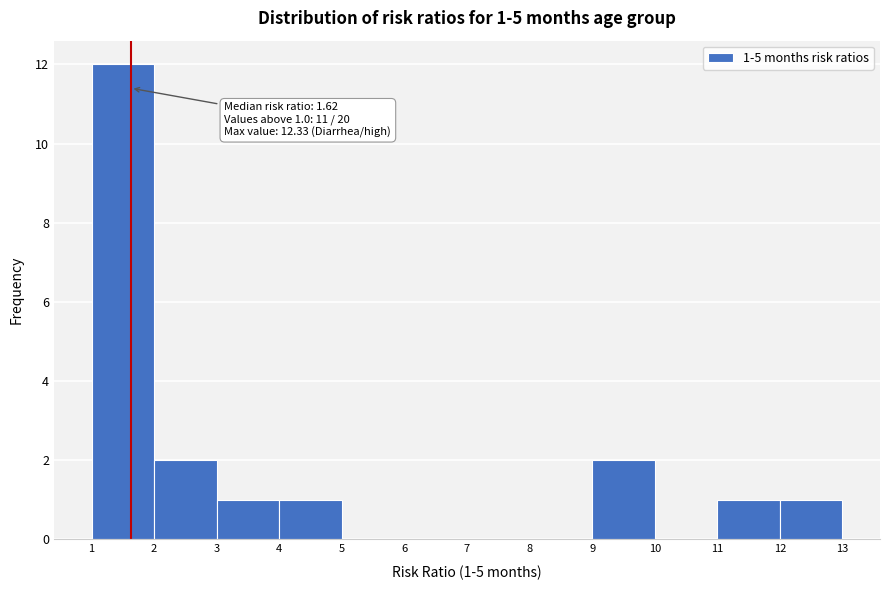

Which range on the x-axis has the tallest bar?

1 to 2